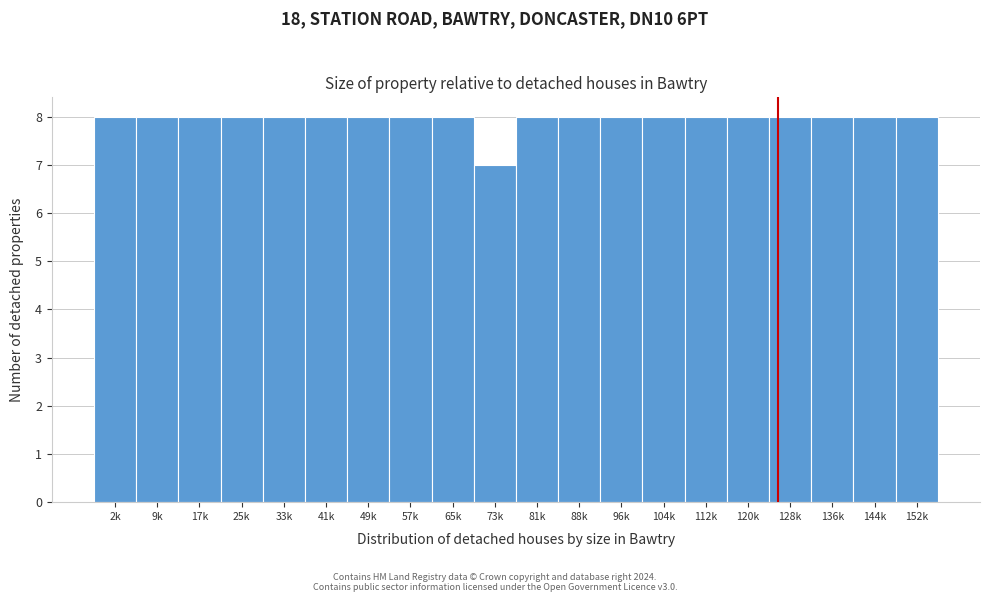

Reading left to right, what are all the values shown in this chart?

8	8	8	8	8	8	8	8	8	7	8	8	8	8	8	8	8	8	8	8